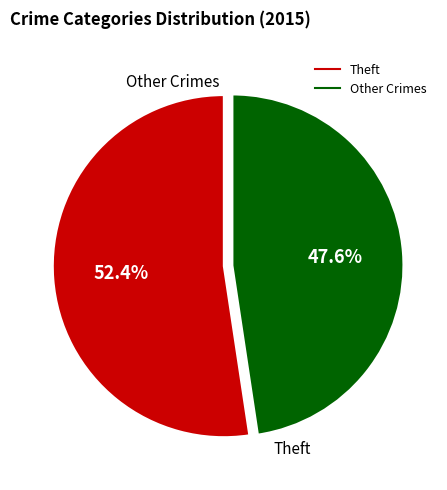

How many segments does this pie chart have?

2